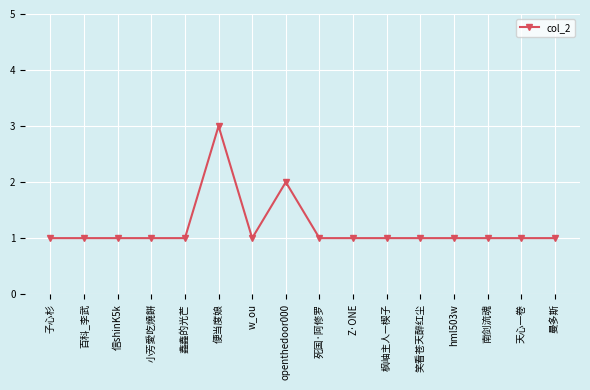

Does the chart display data point markers on the line(s)?

Yes